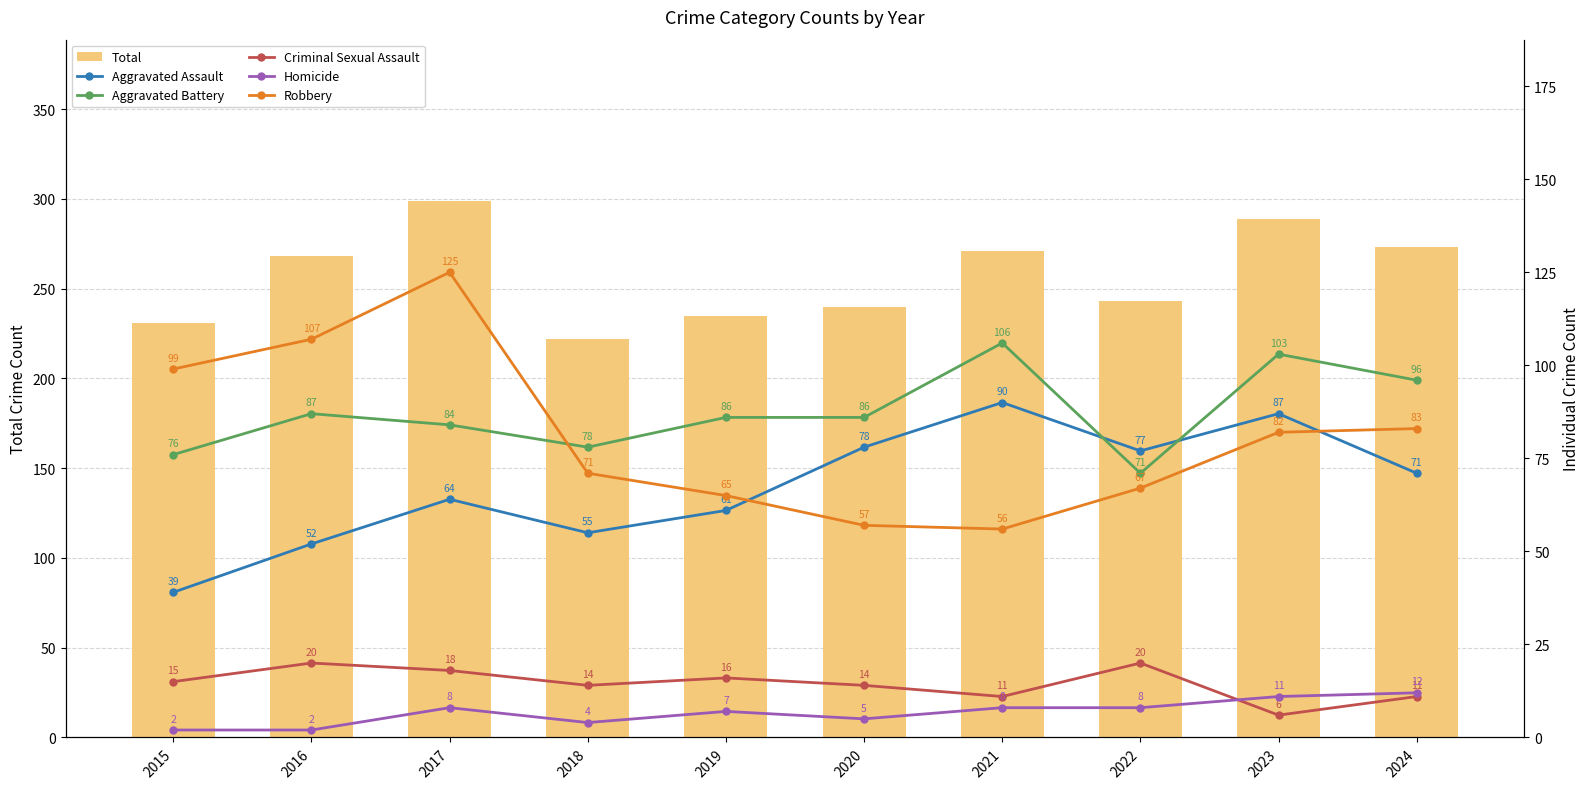

Between 2015 and 2020, which series saw the biggest shift?

Robbery